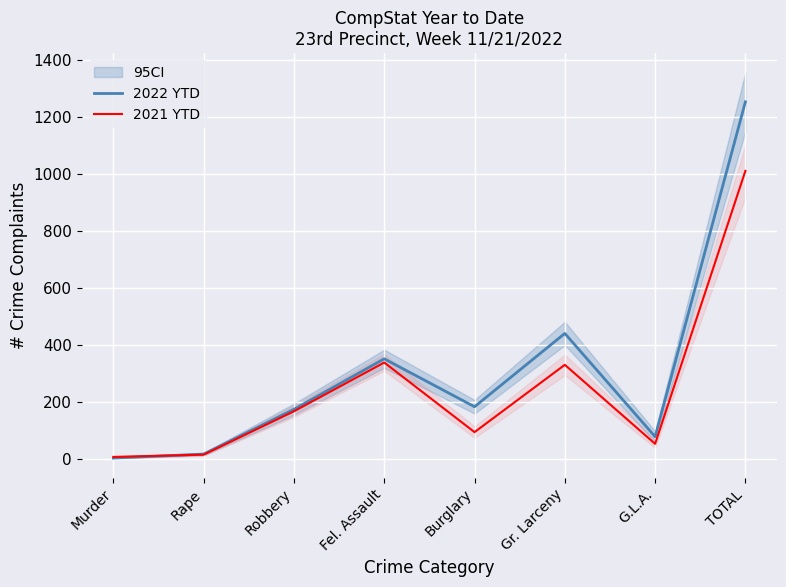

Rank the categories by 2021 YTD value from lowest to highest.

Murder, Rape, G.L.A., Burglary, Robbery, Gr. Larceny, Fel. Assault, TOTAL